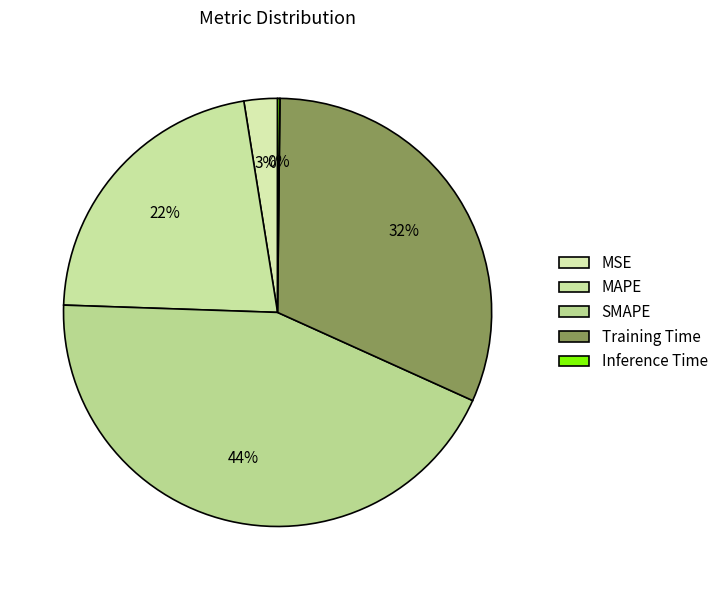

Is Inference Time the majority of the pie?

No